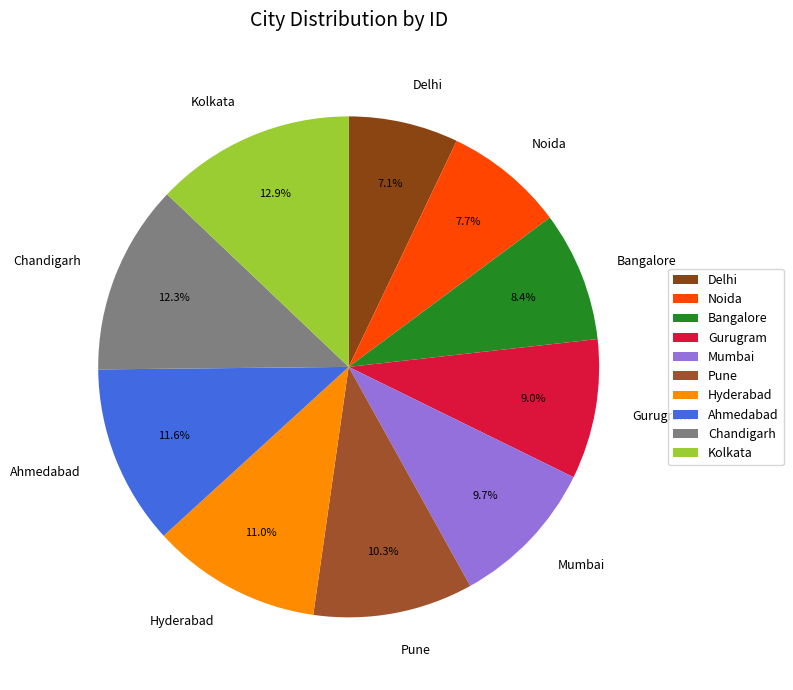

Is Ahmedabad the majority of the pie?

No